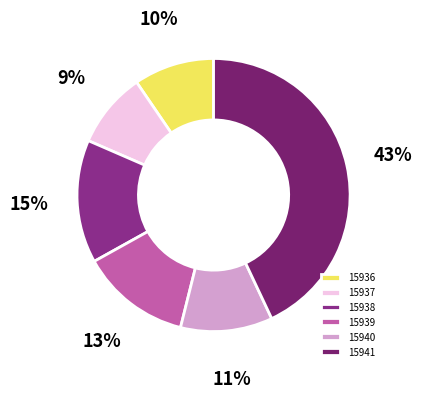

Is 15939 the majority of the pie?

No